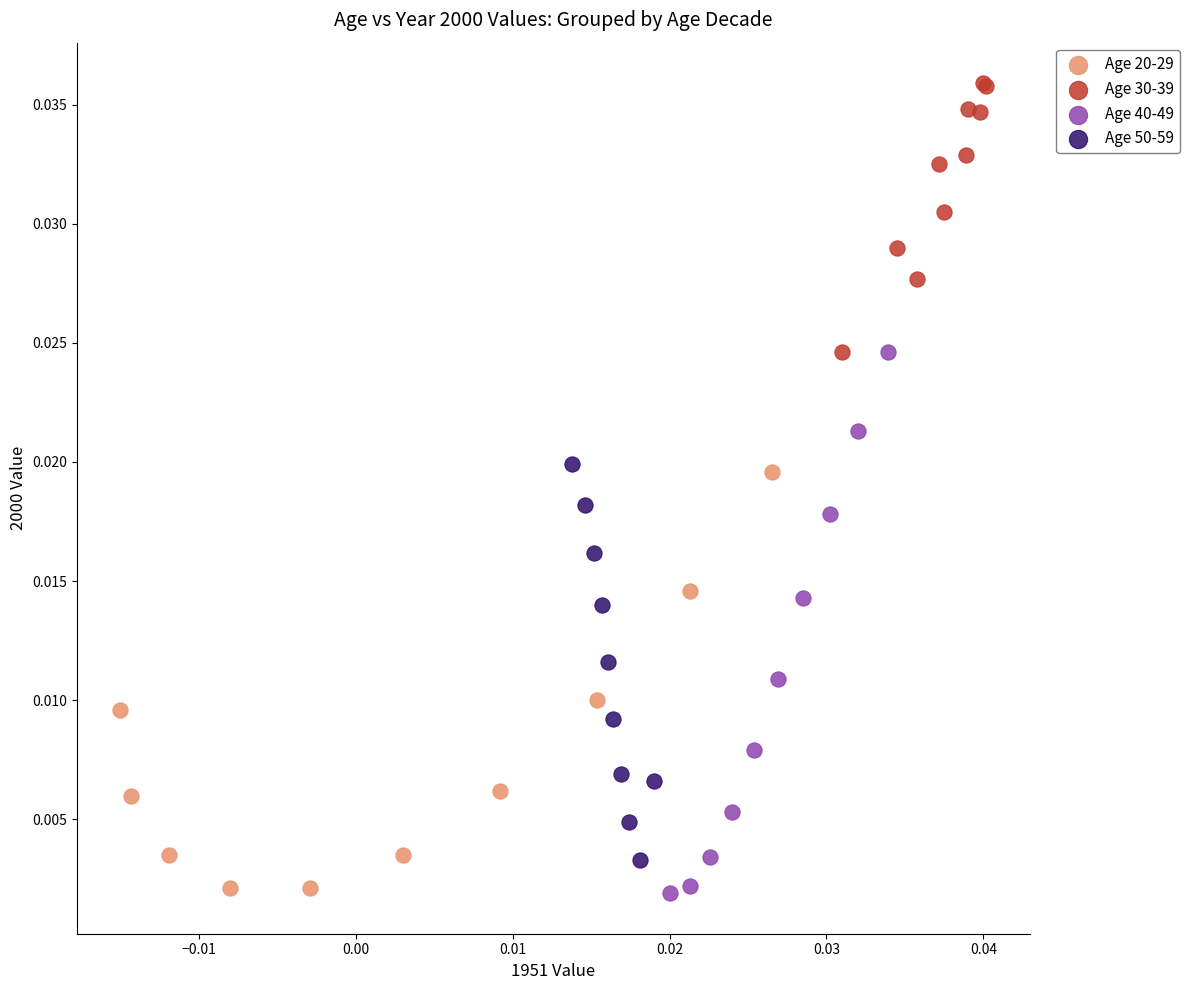

Which series has the widest spread of Y values?

Age 40-49